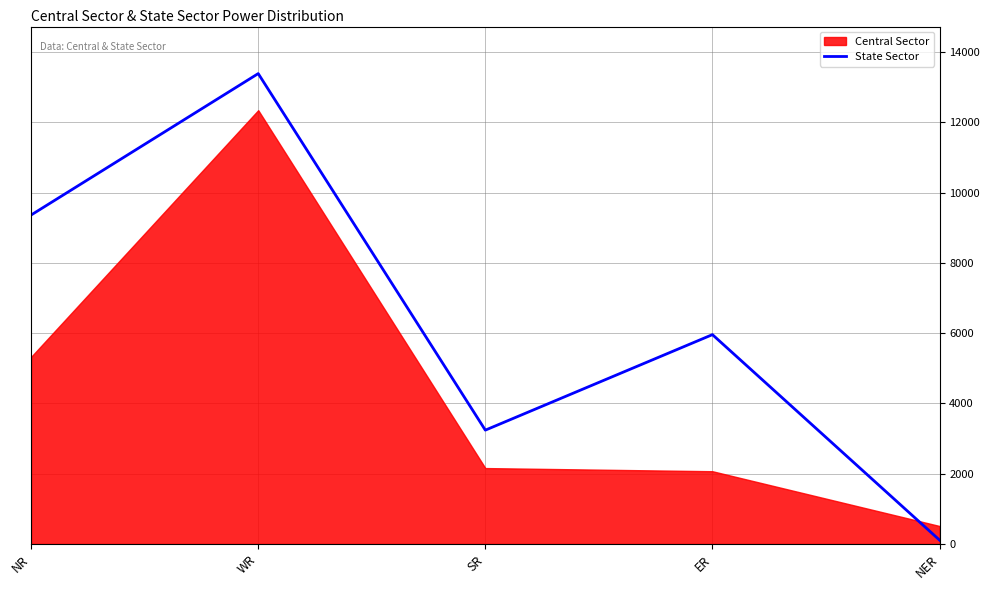

Reading left to right, extract all data points from this chart.

NR=9365	WR=13391	SR=3240	ER=5959	NER=110